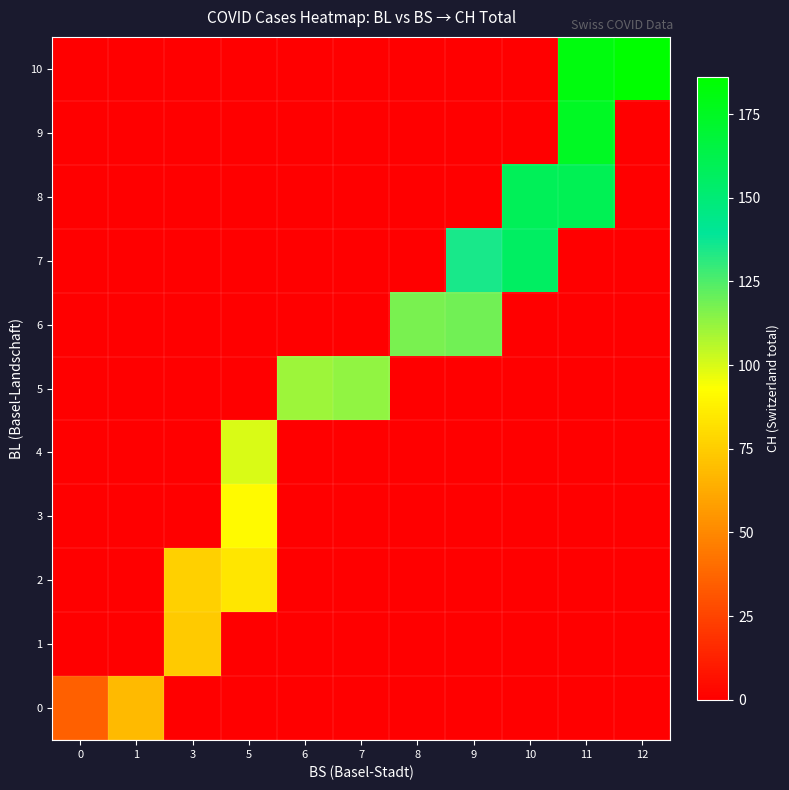

Which series has the widest spread of values?

10